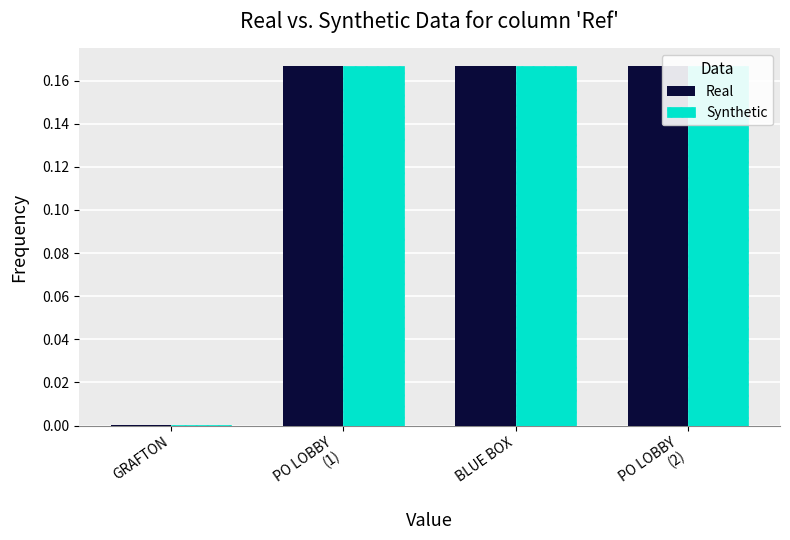

Is the value of Synthetic at GRAFTON greater than the value of Real at PO LOBBY
(2)?

No